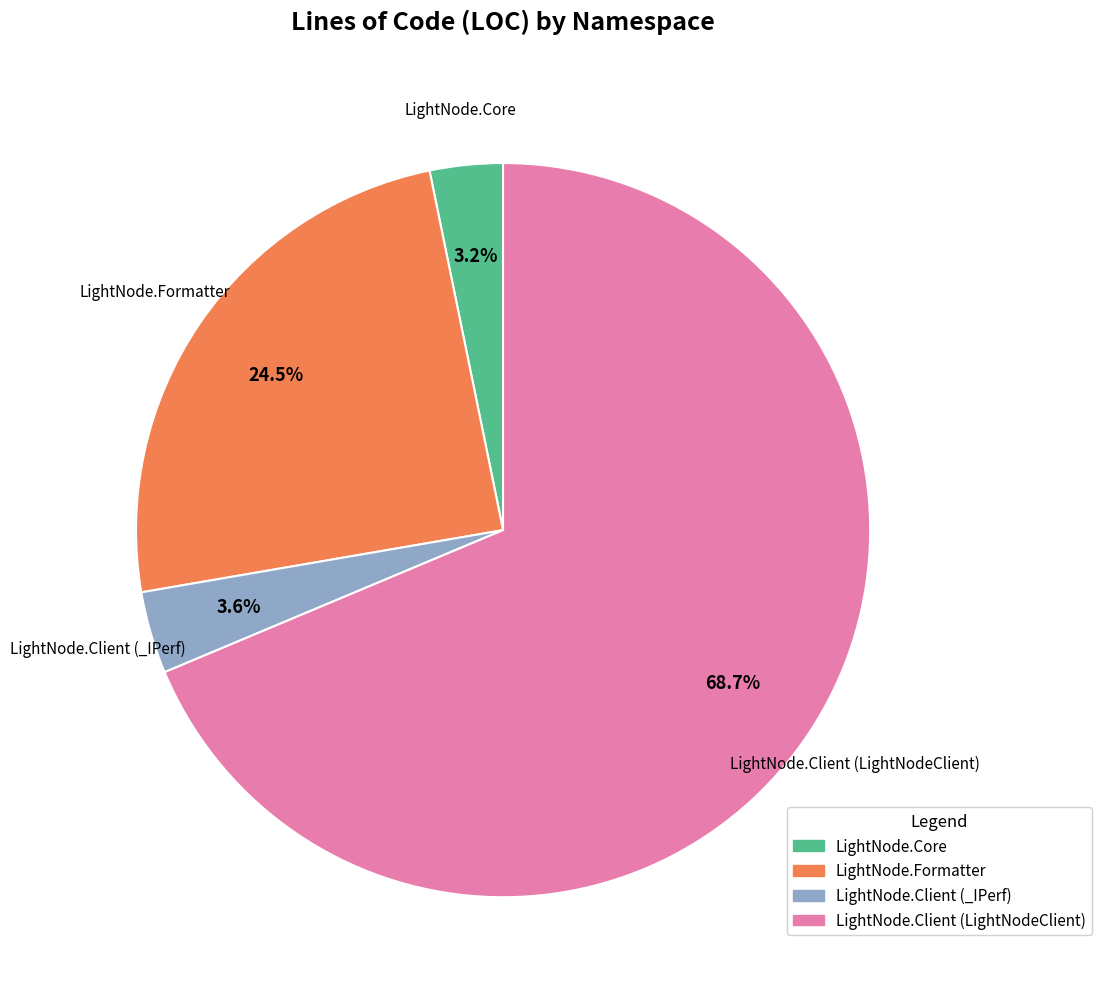

How many slices are in this pie chart?

4